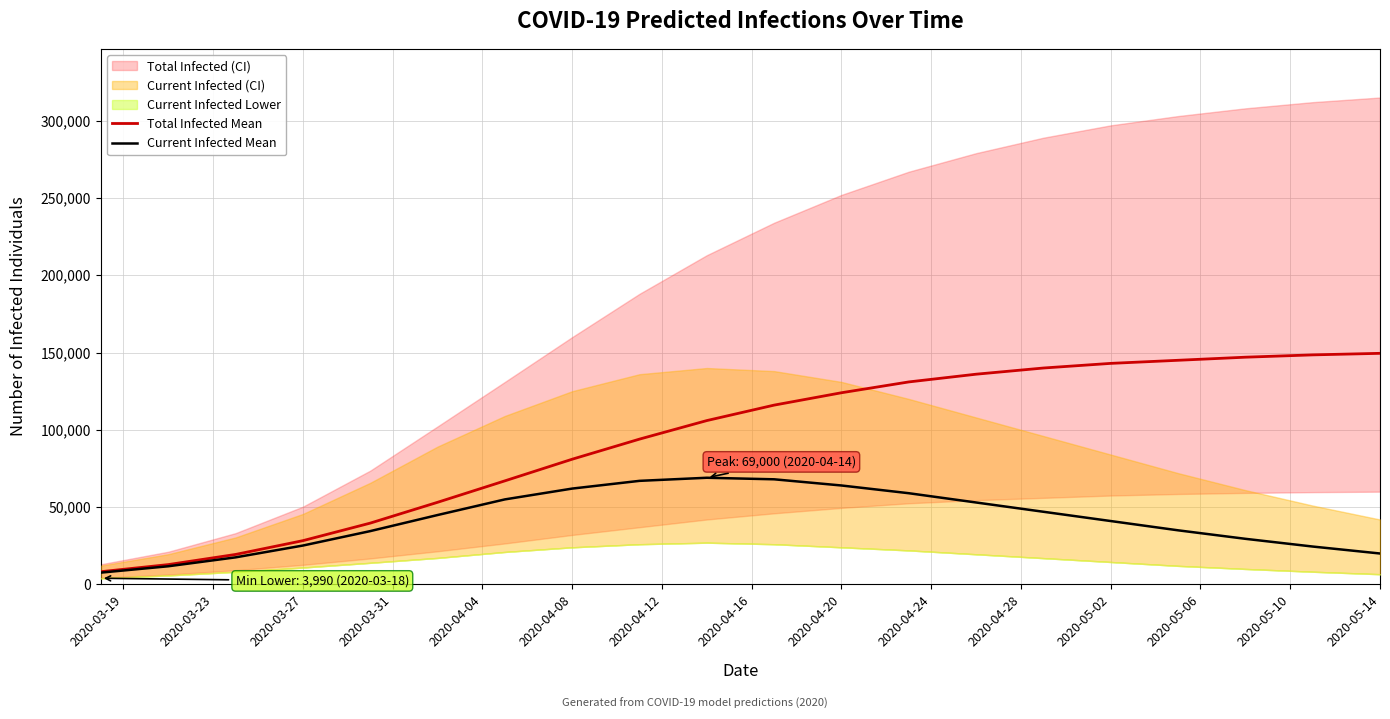

What is the maximum value shown in the chart?

149500